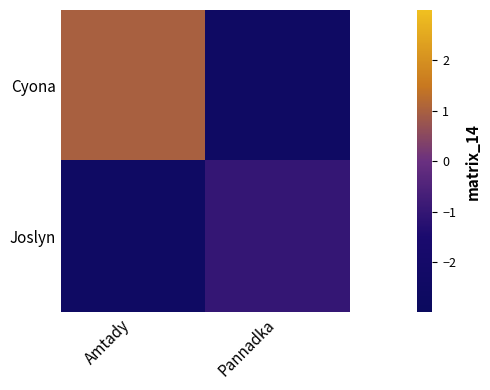

What is the greatest value displayed?

1.0